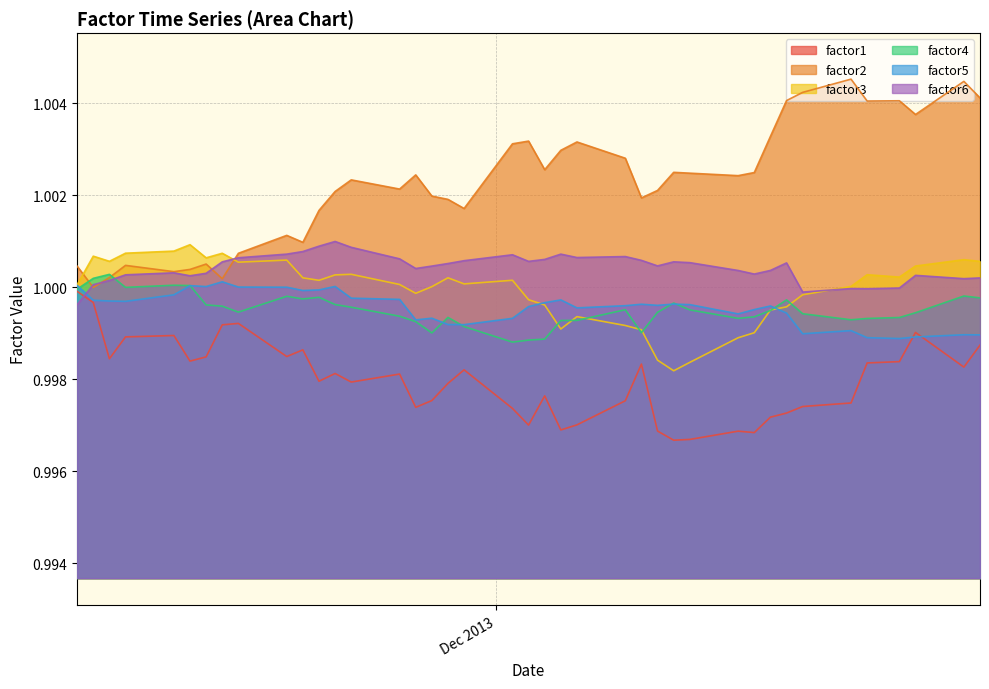

Which series has the widest spread of values?

factor2